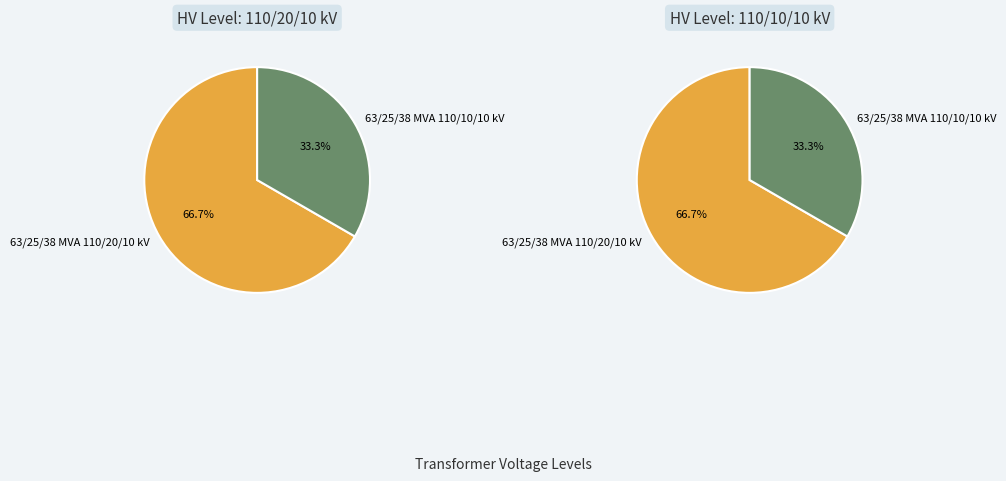

Is it true that 63/25/38 MVA 110/10/10 kV is 33% of the pie?

True